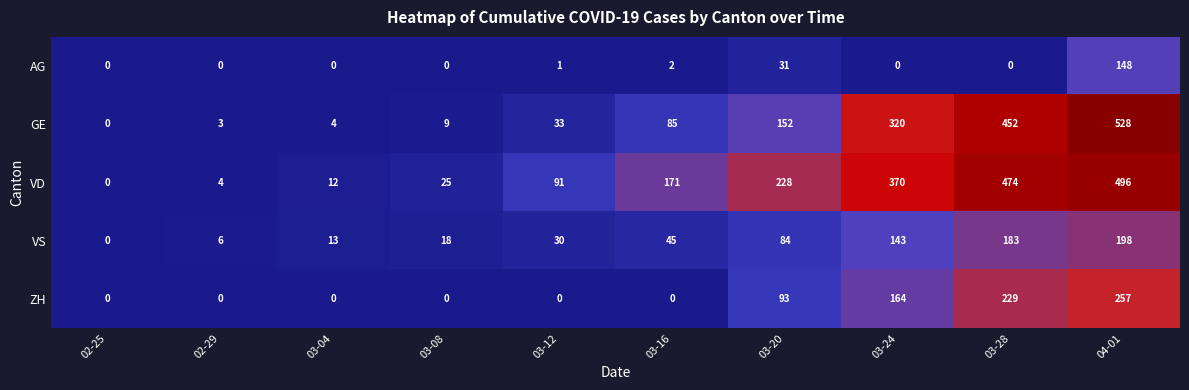

List the series in order of their peak value, highest first.

GE, VD, ZH, VS, AG